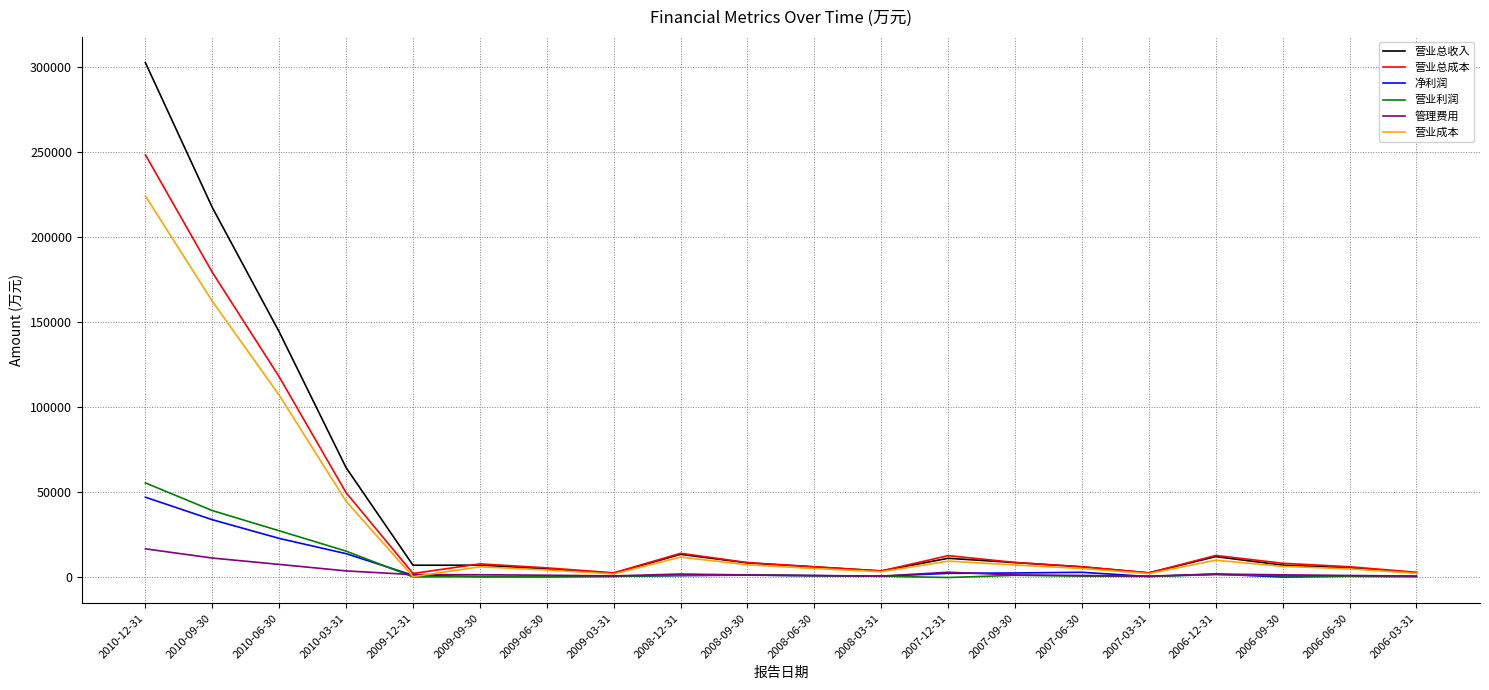

After their last crossing, which series has the higher values: 净利润 or 管理费用?

管理费用